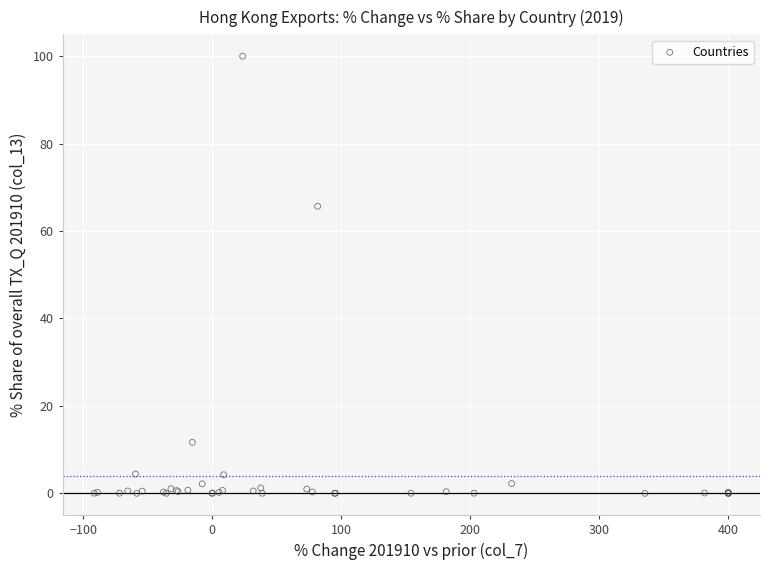

What Y value in the scatter plot is closest to 50?

65.7